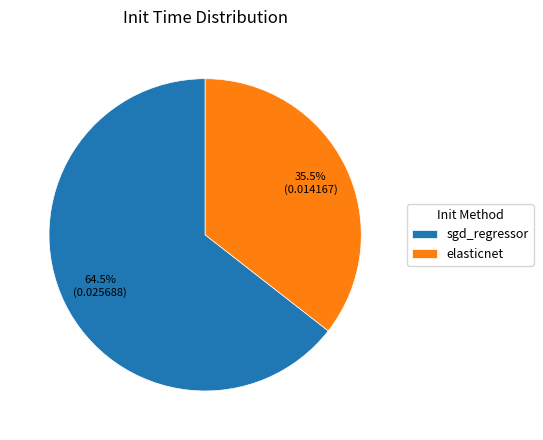

Is sgd_regressor the majority of the pie?

Yes